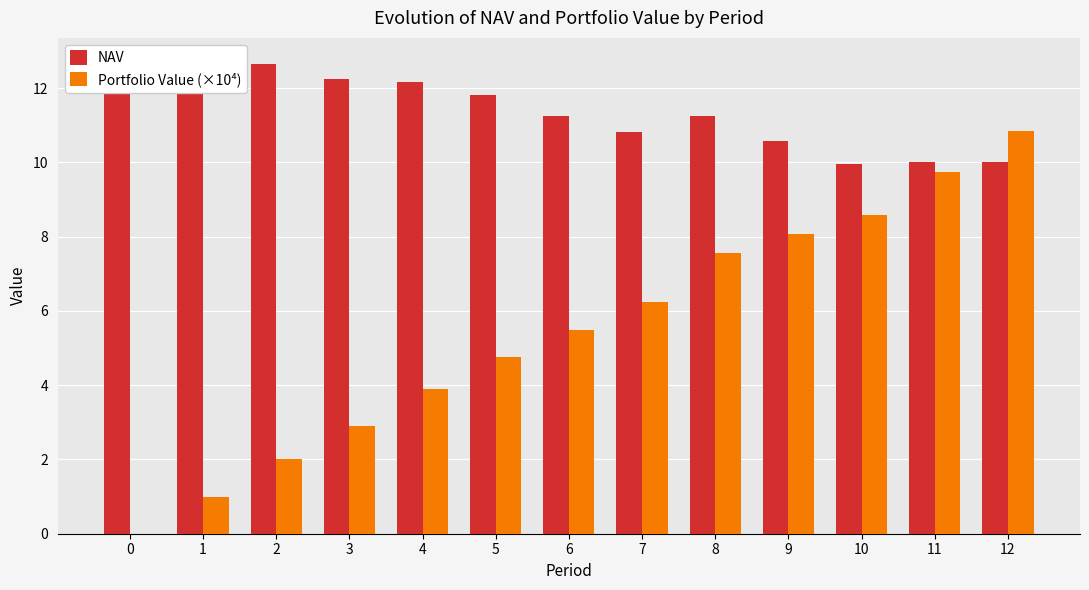

At 10, list the series in order from largest to smallest.

NAV, Portfolio Value (×10⁴)